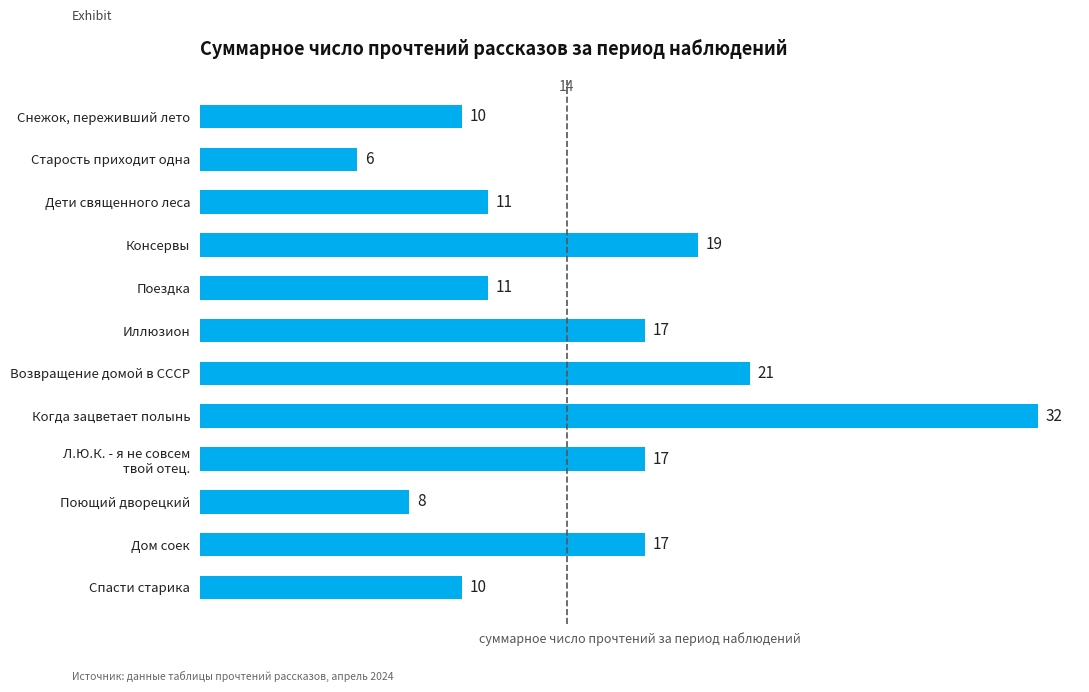

How many series are shown in this chart?

1